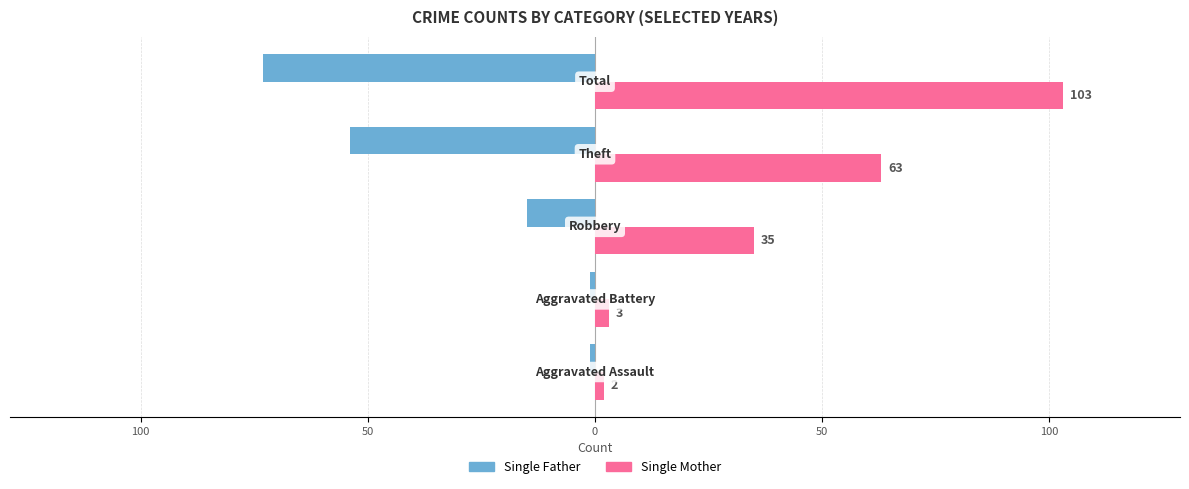

What are all the series names shown in the legend?

Single Father, Single Mother